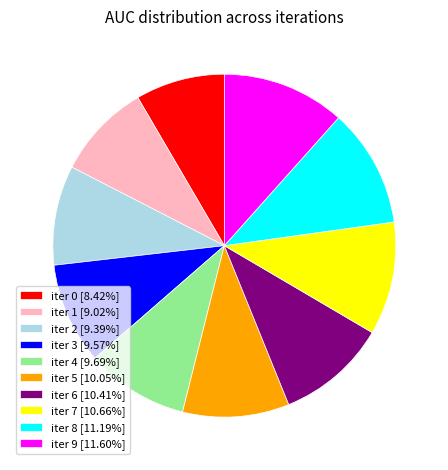

Do iter 5 [10.05%] and iter 9 [11.60%] together represent more than half of the pie?

No